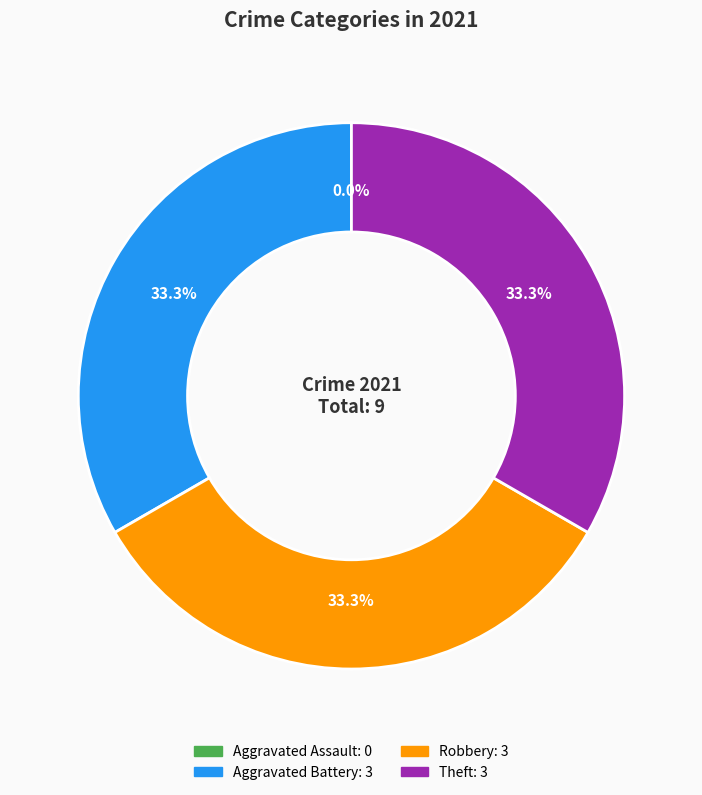

Is the sum of Robbery and Aggravated Battery greater than half?

Yes